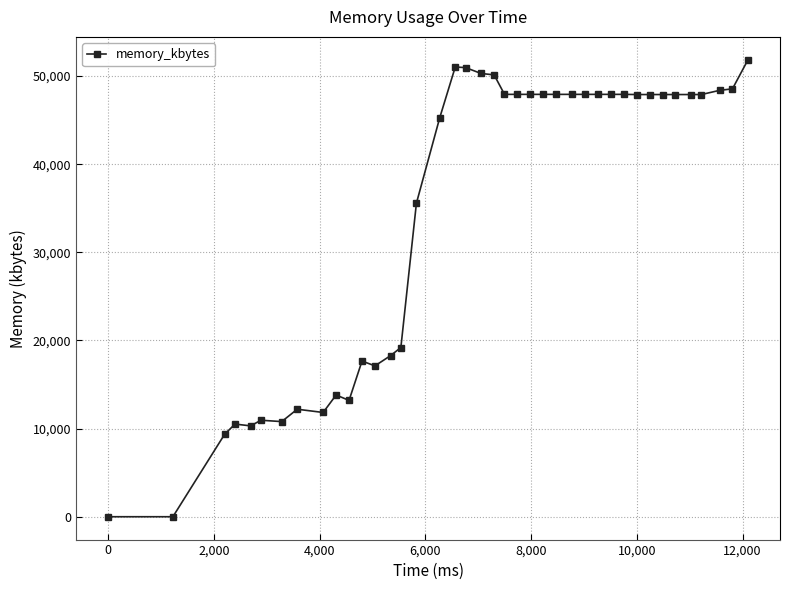

Count the number of categories in the chart.

40